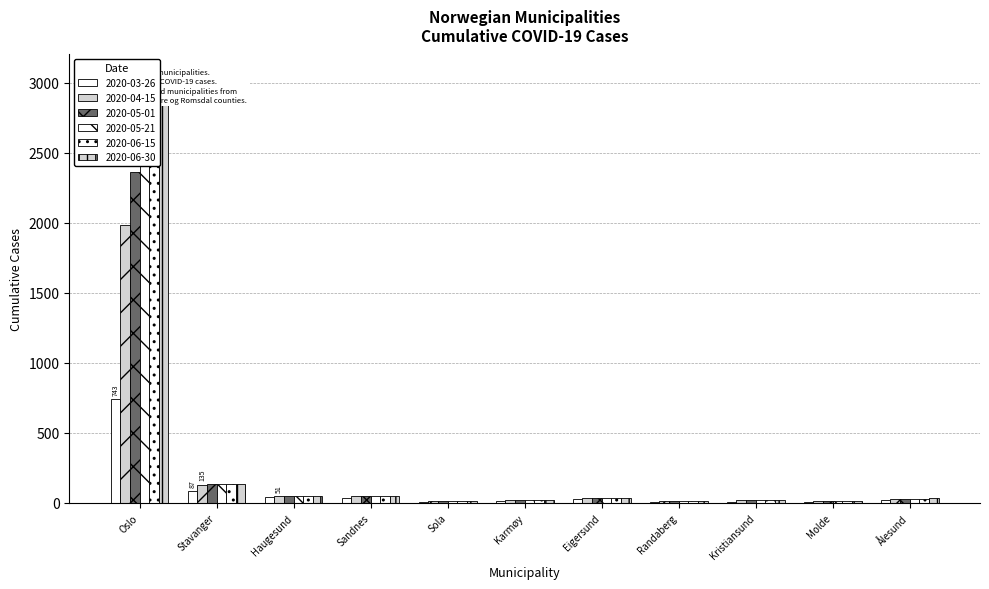

The value of 2020-05-01 at Randaberg is 11. True or false?

True